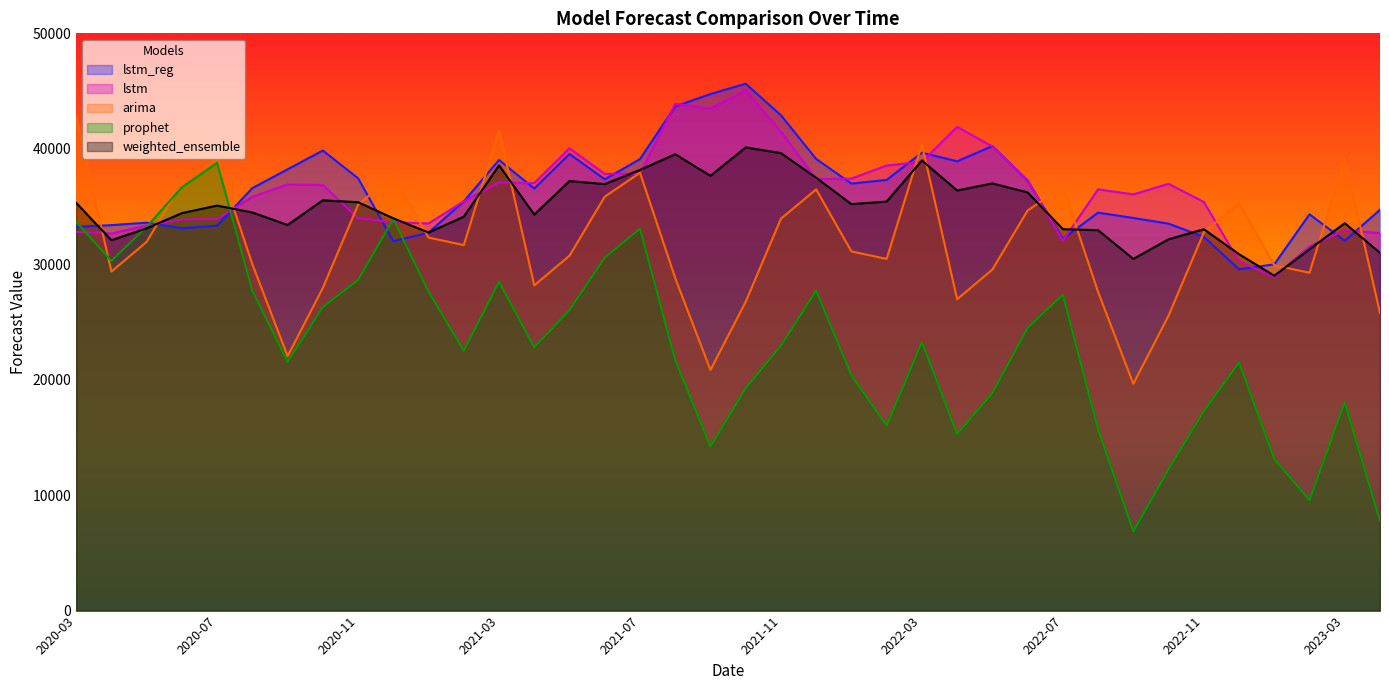

Between 2023-03 and 2021-05, which is larger?

2021-05